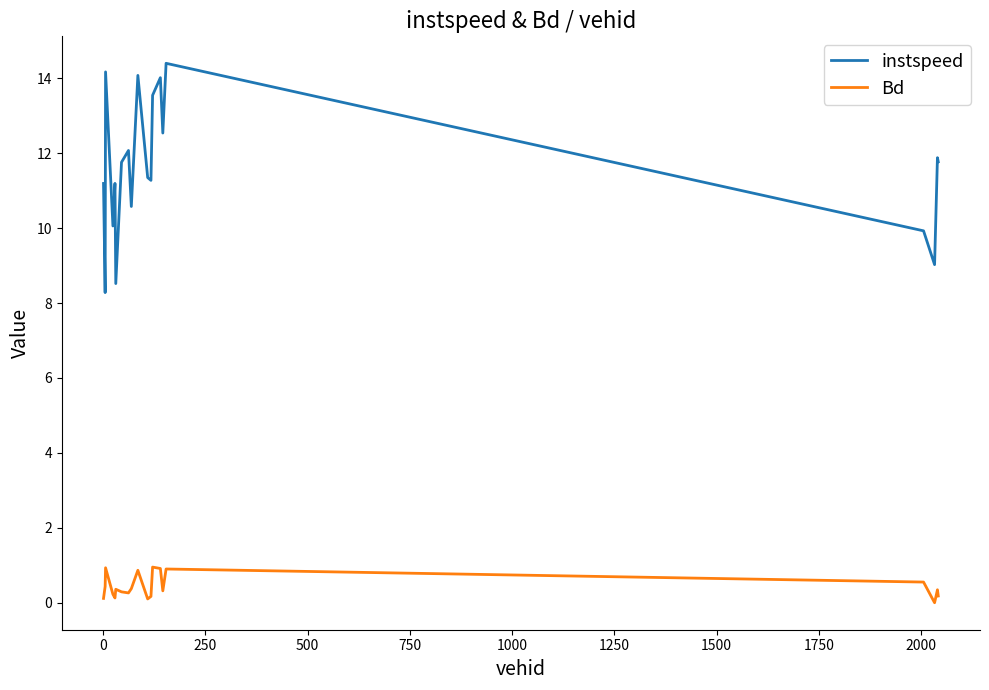

What is the difference between the maximum and minimum values in the instspeed series?

6.1